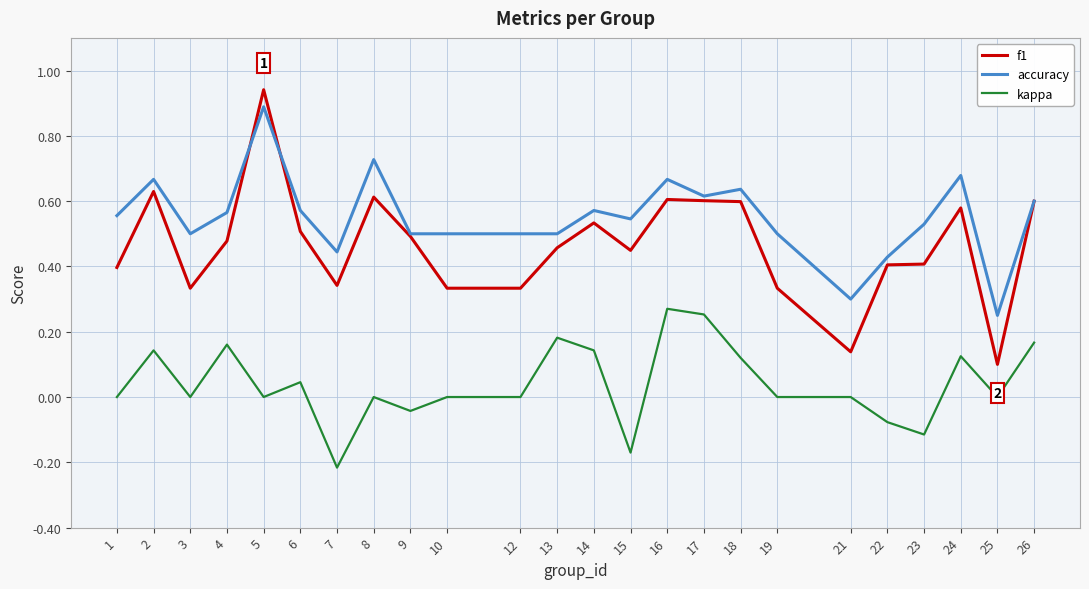

At 15, list the series in order from largest to smallest.

accuracy, f1, kappa